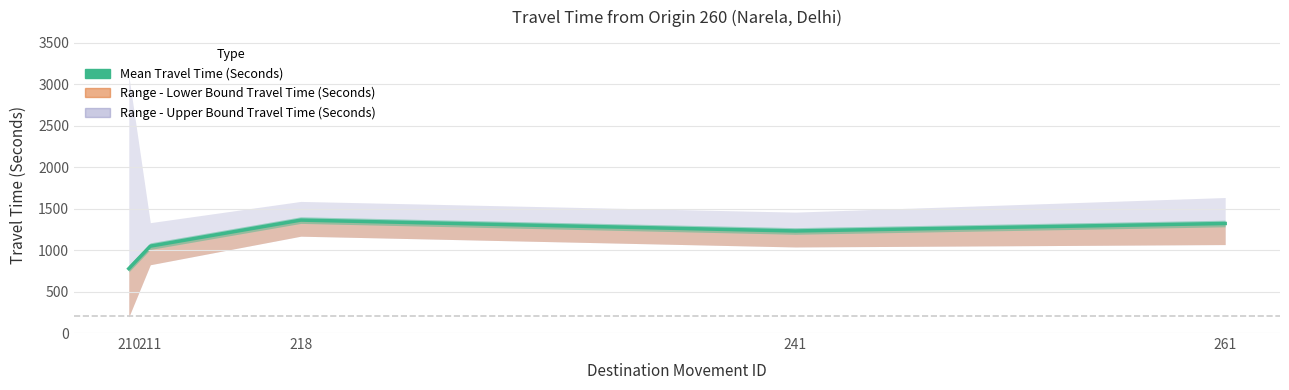

Read the value at 218, to the nearest 50.

1350